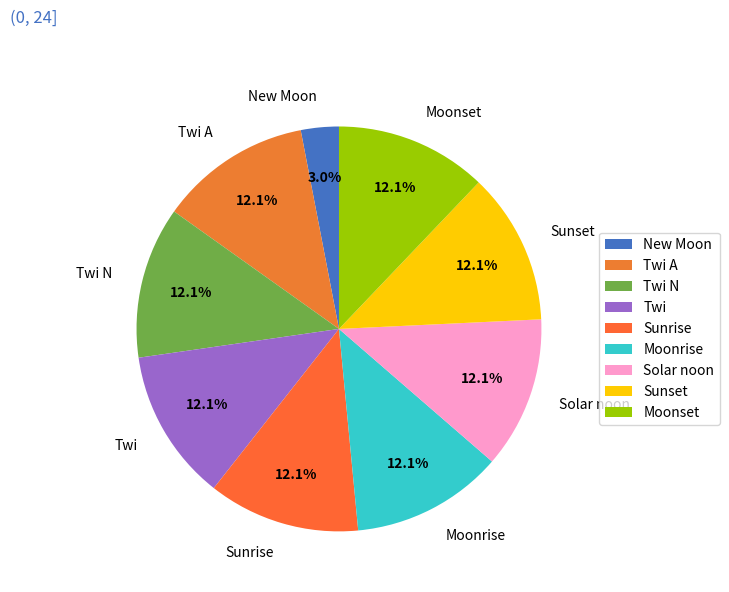

Does Twi account for over 50% of the chart?

No